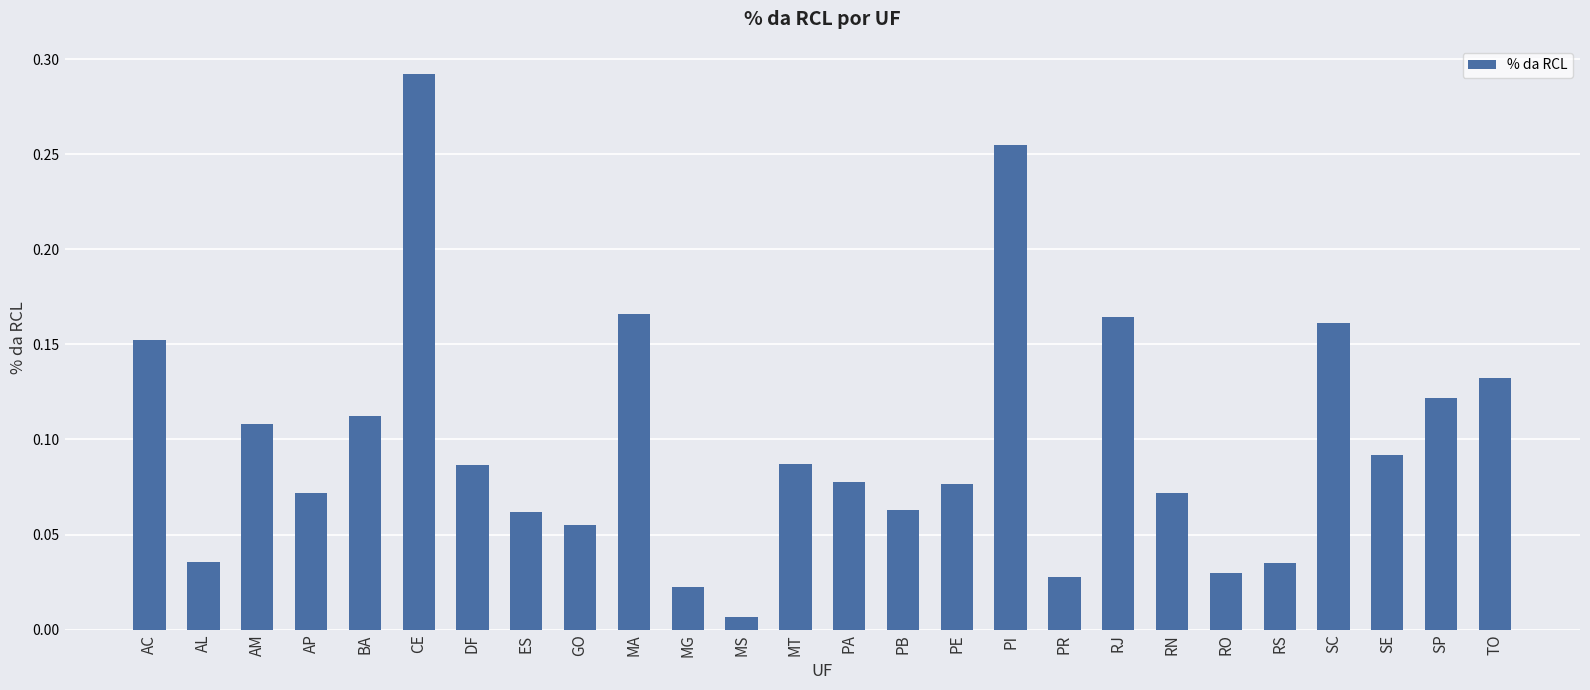

What is the sum of all values?

2.6